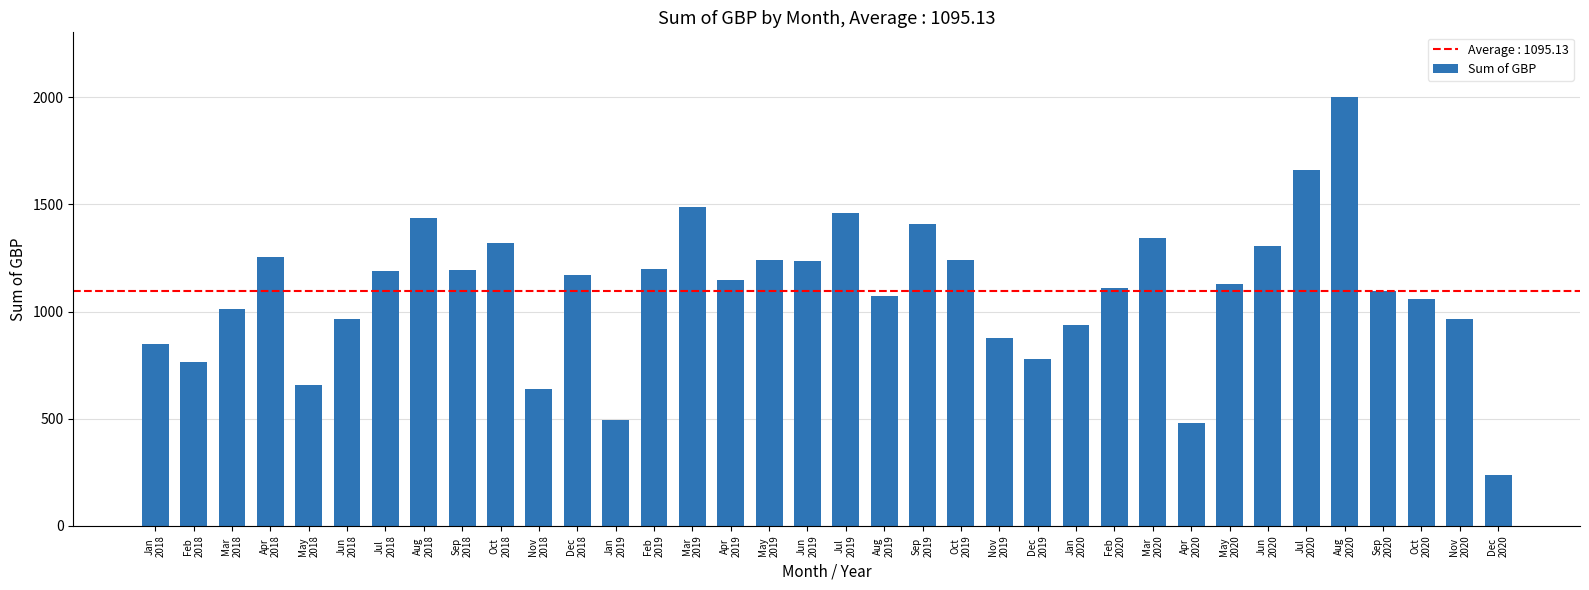

What is the greatest value displayed?

2002.9